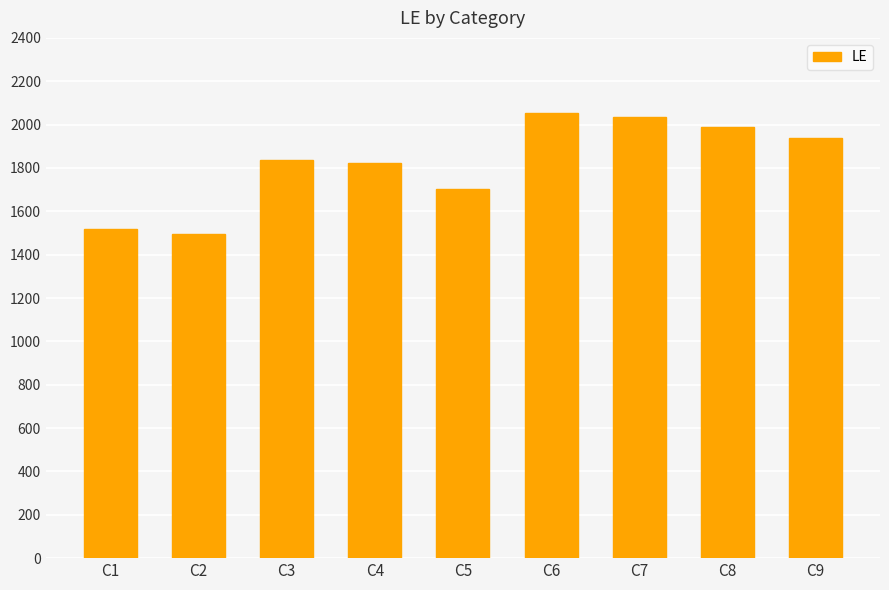

Approximately how many times larger is the value at C3 compared to C8?

0.9